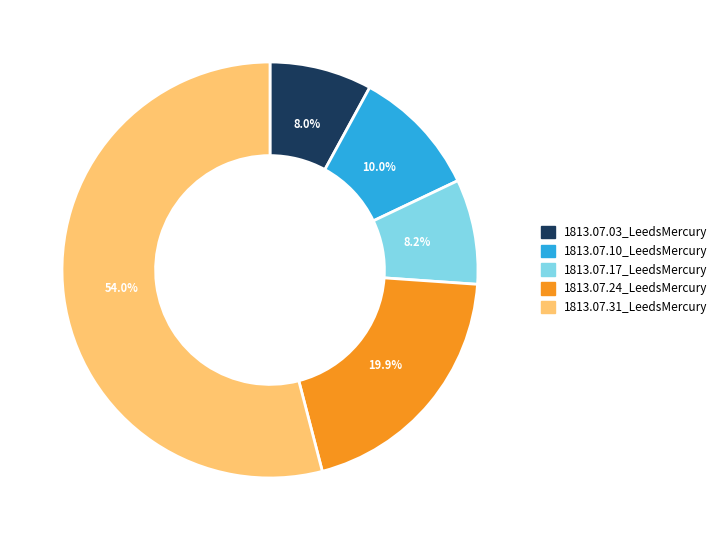

Which category accounts for the majority?

1813.07.31_LeedsMercury